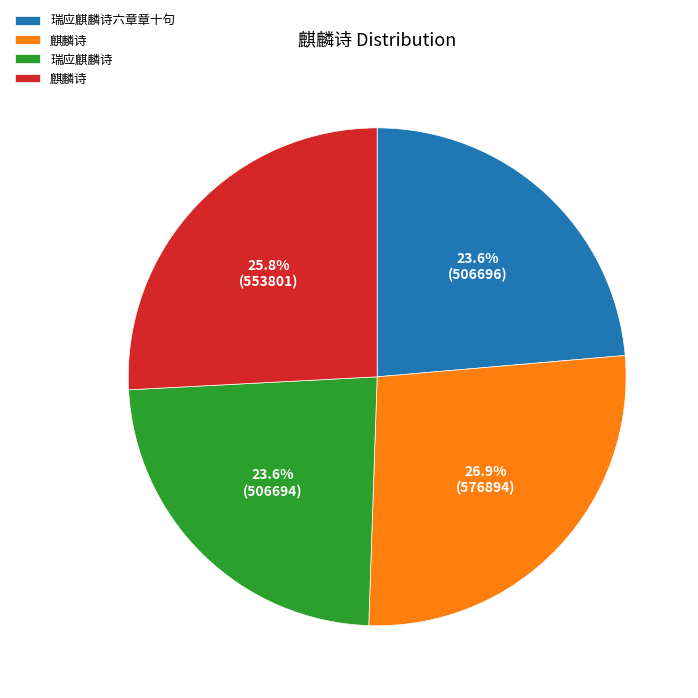

Does any single category account for the majority?

No